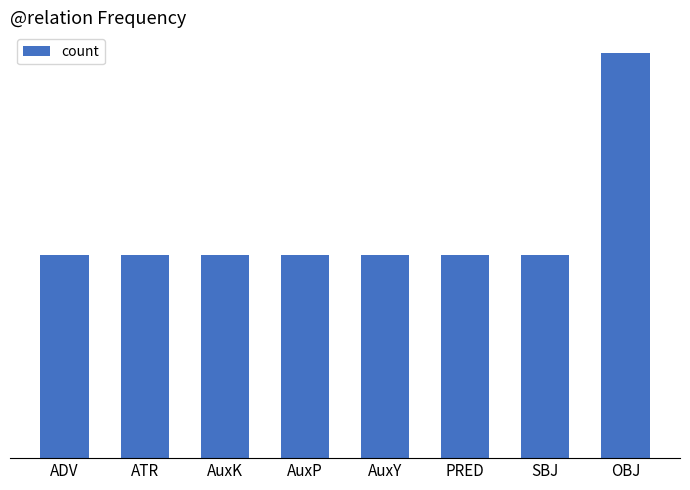

Reading left to right, list all the values displayed in this chart.

ADV=1	ATR=1	AuxK=1	AuxP=1	AuxY=1	PRED=1	SBJ=1	OBJ=2